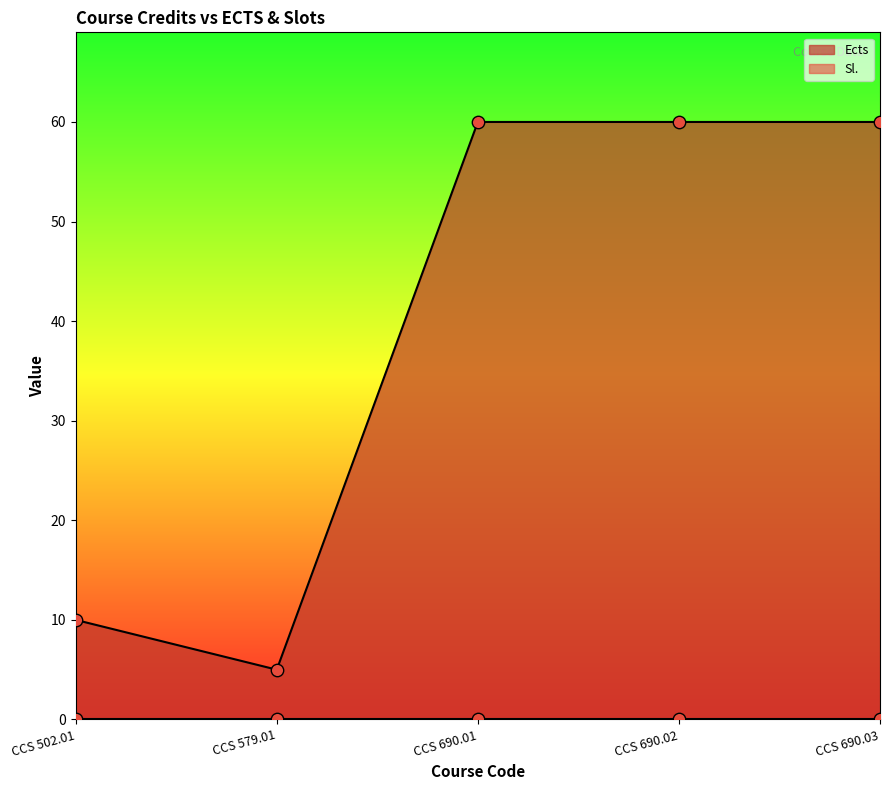

Between CCS 690.03 and CCS 579.01, which is larger?

CCS 690.03